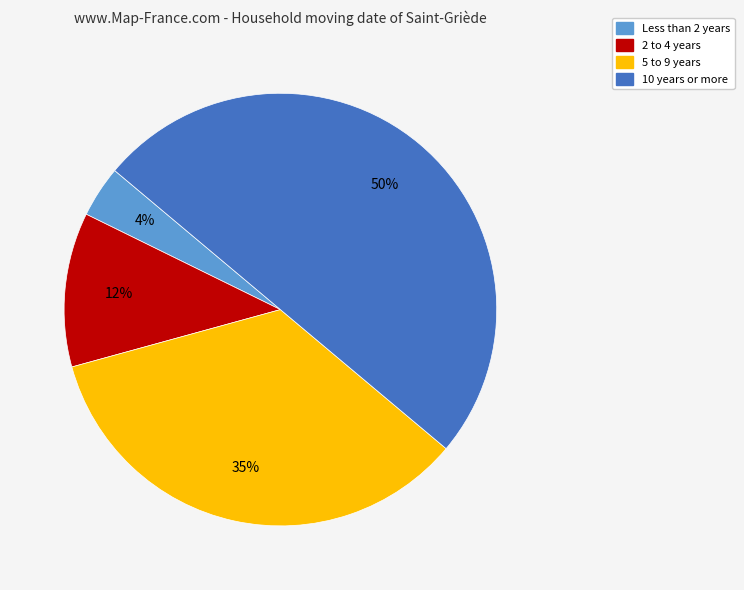

To the nearest percent, what is the difference between the largest and smallest slice percentages?

46%